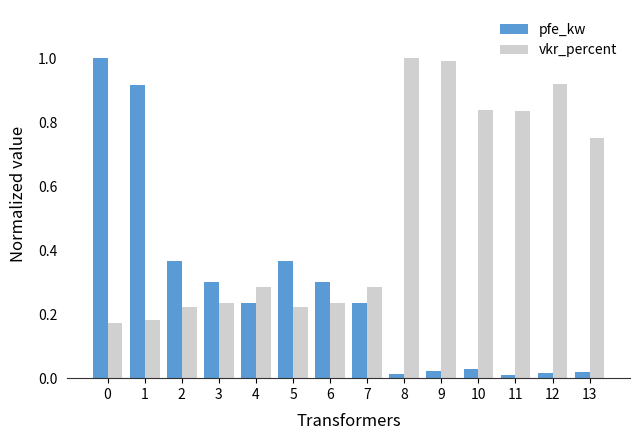

What is the highest value of the pfe_kw series?

1.0